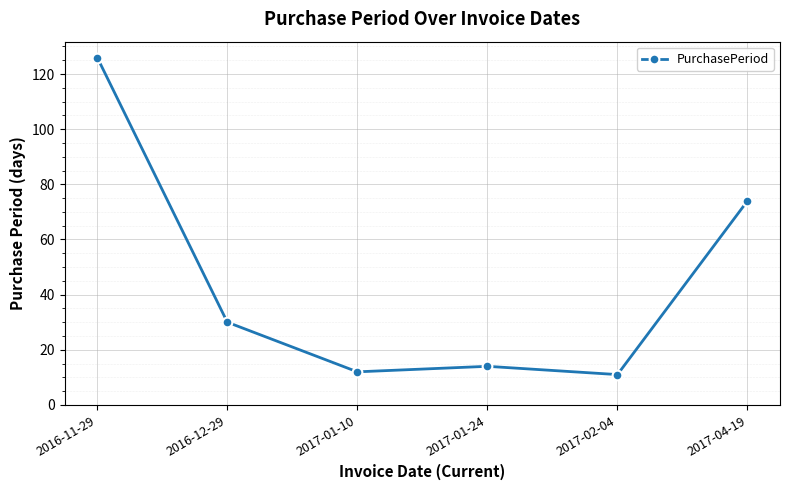

Is this an area chart (filled region under the line)?

No